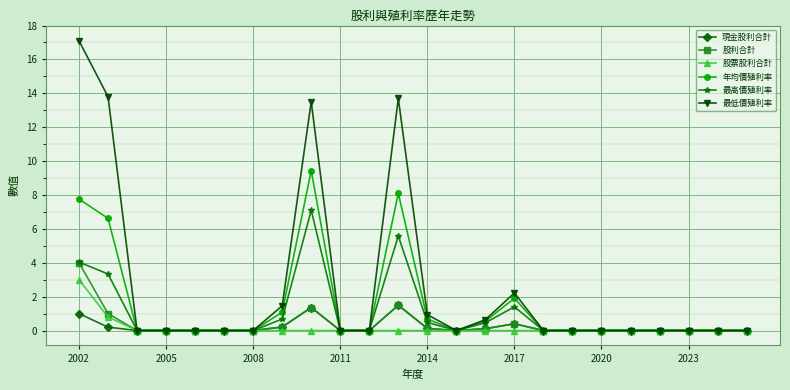

What is the maximum value shown in the chart?

17.1